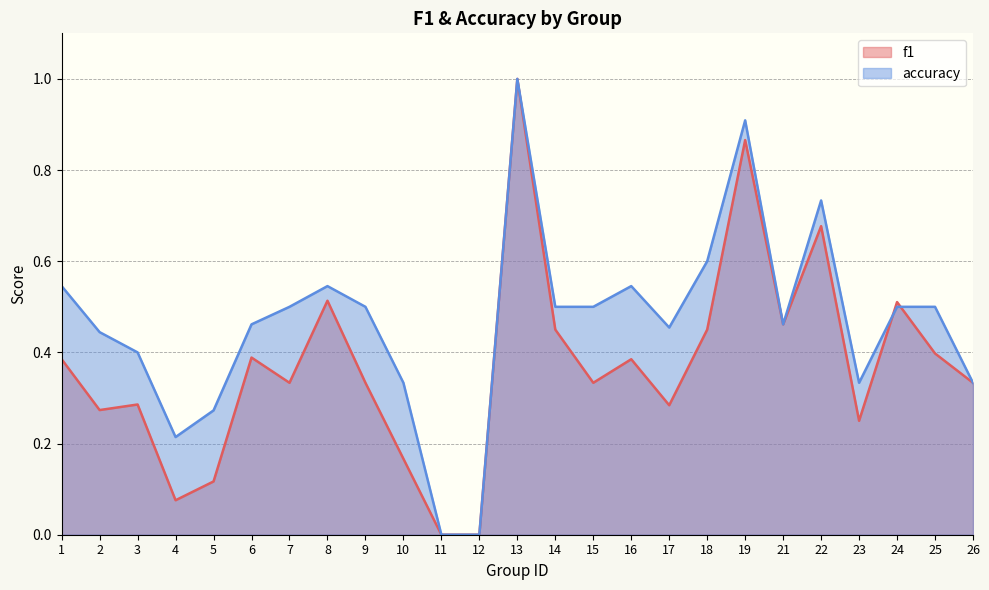

Reading right to left, list all the values displayed in this chart.

f1: 26=0.3	25=0.4	24=0.5	23=0.2	22=0.7	21=0.5	19=0.9	18=0.5	17=0.3	16=0.4	15=0.3	14=0.5	13=1.0	12=0.0	11=0.0	10=0.2	9=0.3	8=0.5	7=0.3	6=0.4	5=0.1	4=0.1	3=0.3	2=0.3	1=0.4
accuracy: 26=0.3	25=0.5	24=0.5	23=0.3	22=0.7	21=0.5	19=0.9	18=0.6	17=0.5	16=0.5	15=0.5	14=0.5	13=1.0	12=0.0	11=0.0	10=0.3	9=0.5	8=0.5	7=0.5	6=0.5	5=0.3	4=0.2	3=0.4	2=0.4	1=0.5